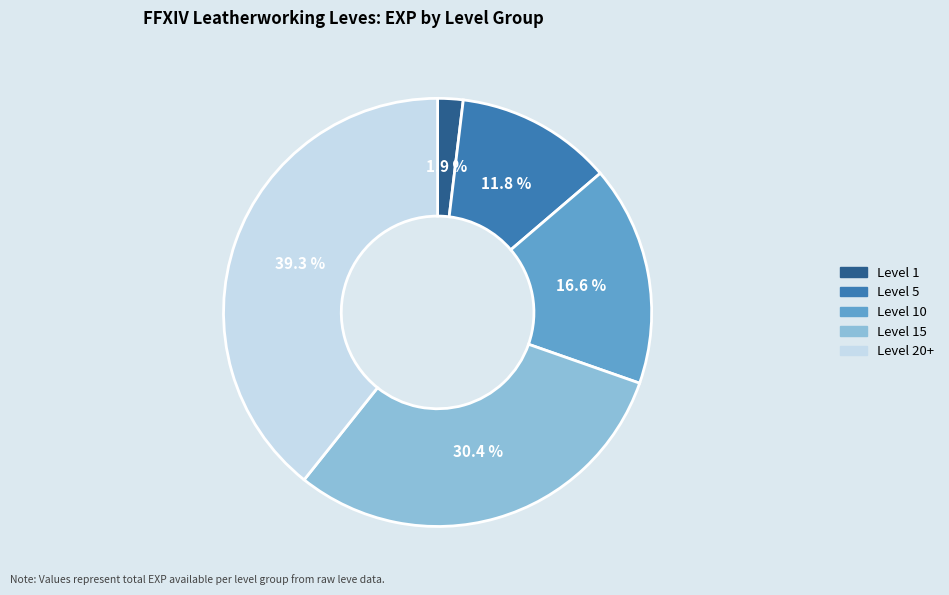

Is there a majority slice in this chart?

No